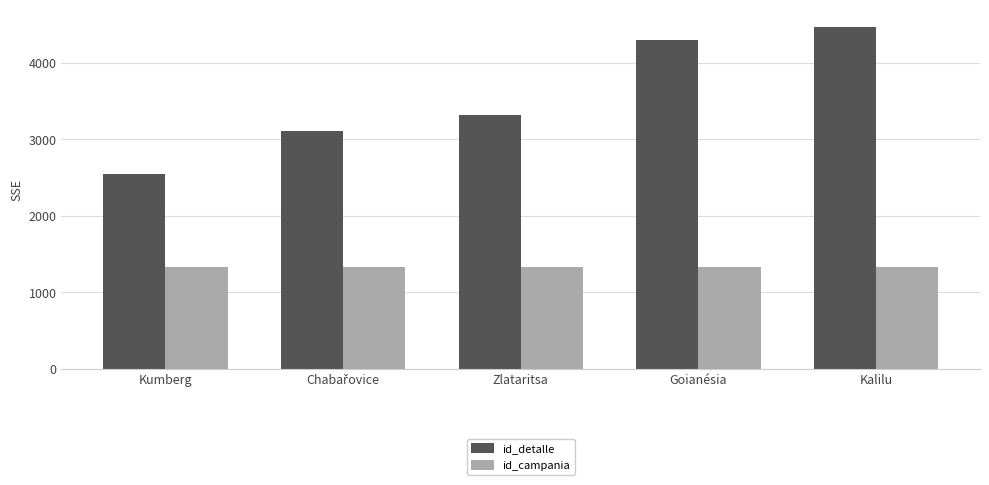

At which label is id_detalle closest to 3507?

Zlataritsa